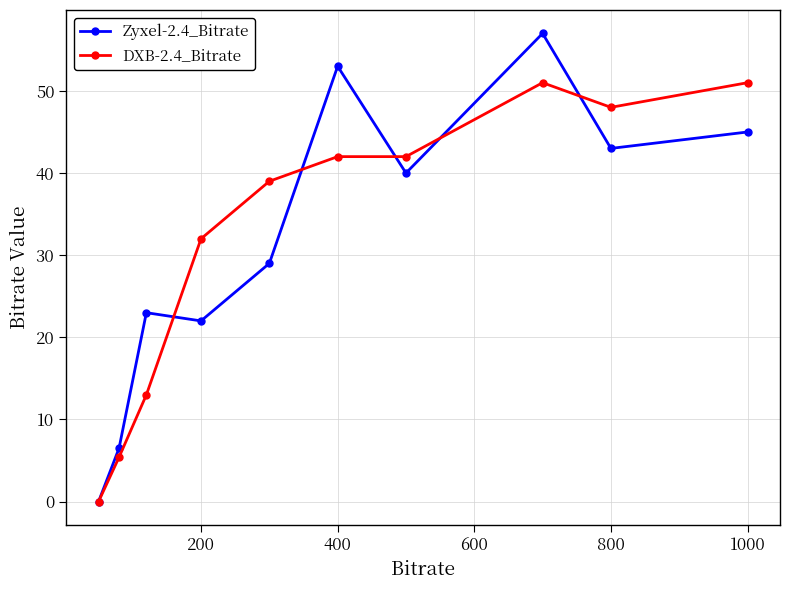

Which series has the widest spread of values?

Zyxel-2.4_Bitrate